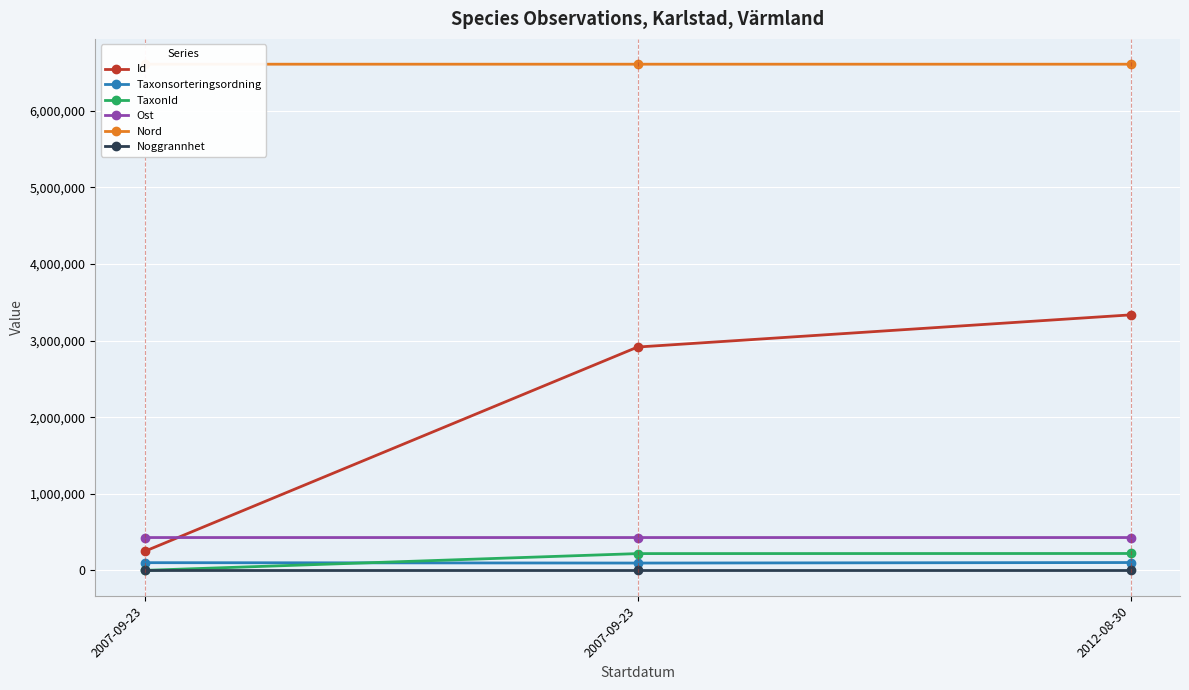

Which series changed the most between 2007-09-23 and 2012-08-30?

Id